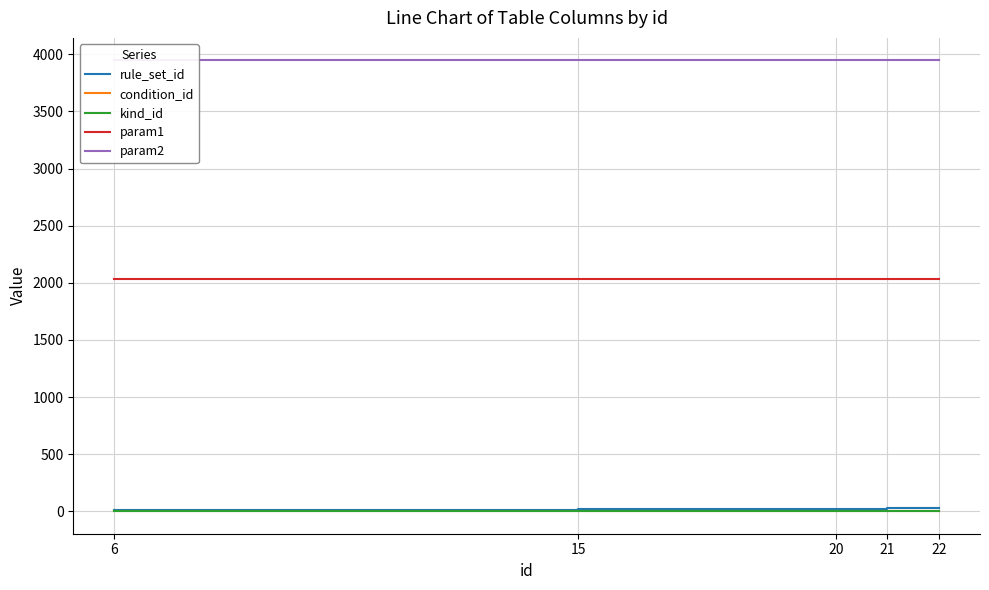

What value does the param2 series have at 22?

3947